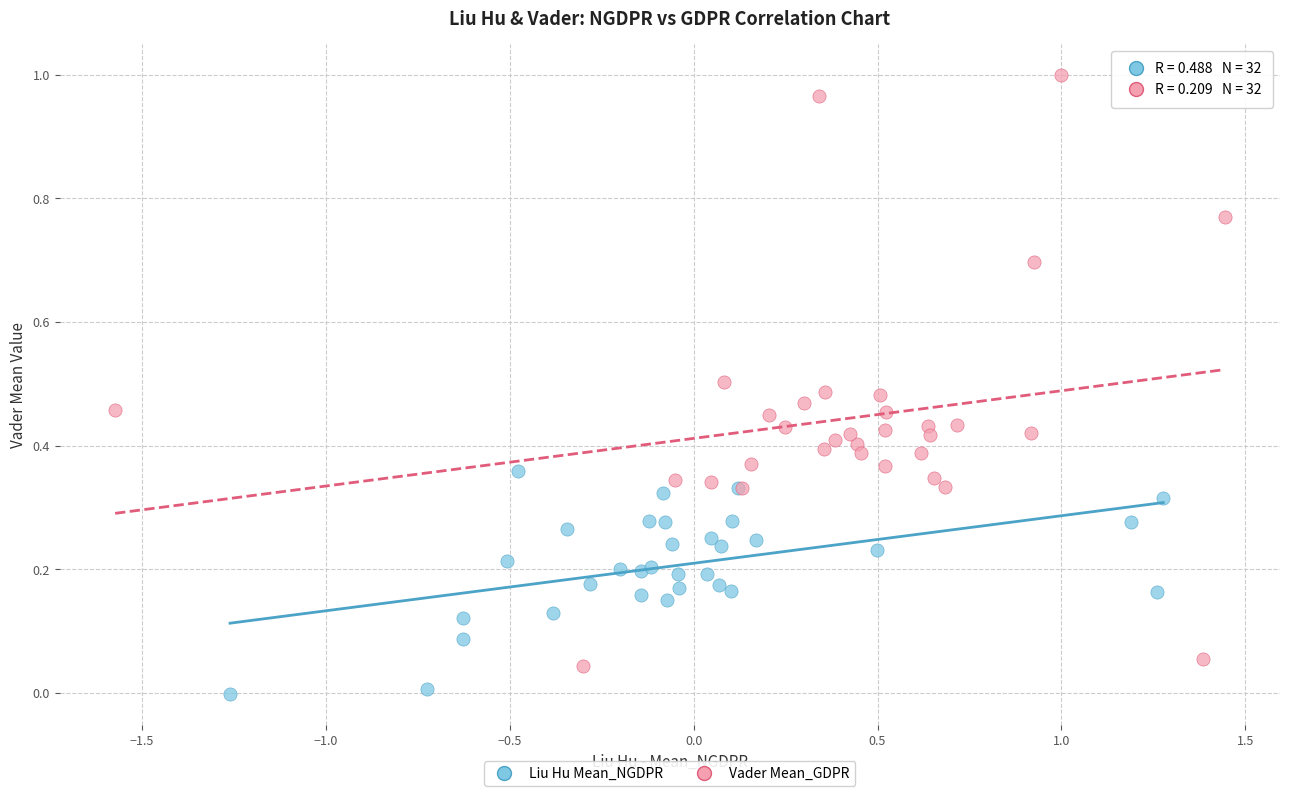

Which series contains the lowest Y value?

Liu Hu Mean_NGDPR